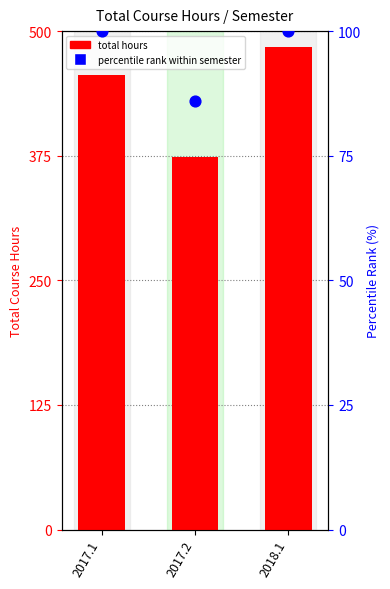

What are all the series names shown in the legend?

total hours, percentile rank within semester